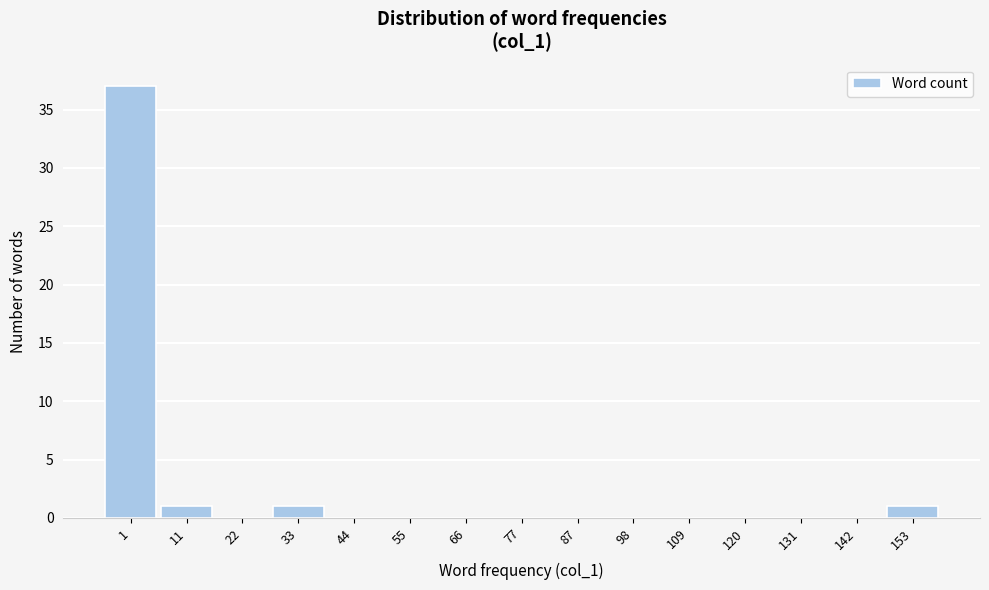

Reading right to left, transcribe all the data shown in this chart.

153=1	142=0	131=0	120=0	109=0	98=0	87=0	77=0	66=0	55=0	44=0	33=1	22=0	11=1	1=37